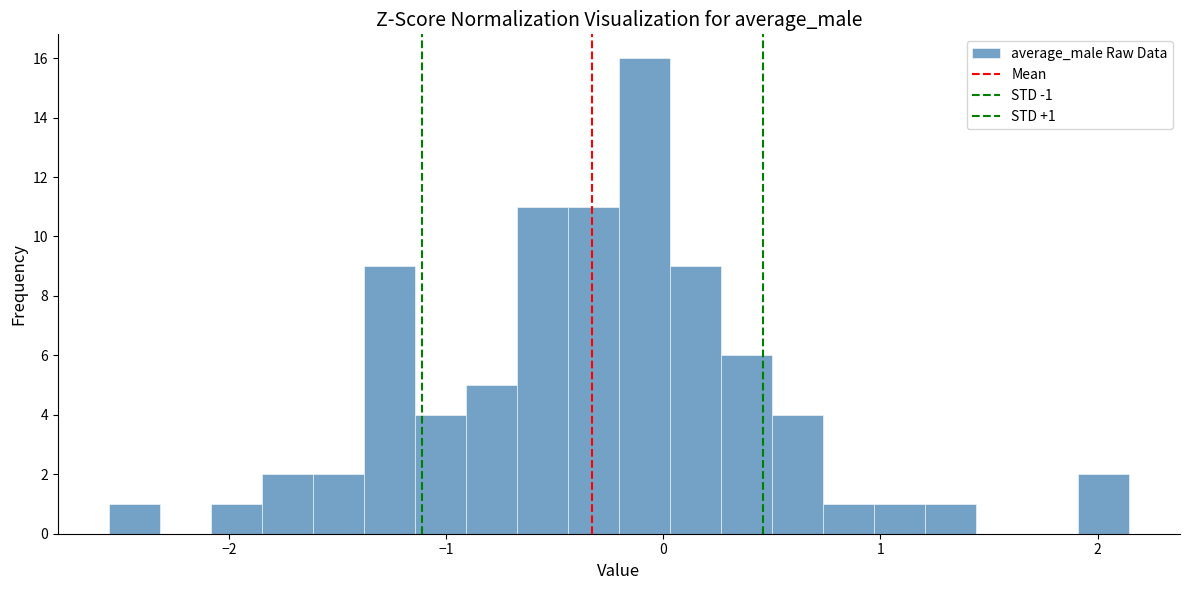

Around what value on the x-axis is the tallest bar? Give the approximate position of its centre, as read against the axis.

-0.1